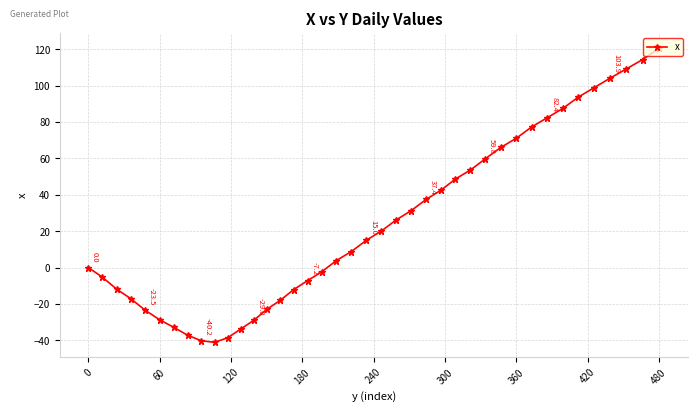

What is the average value?

24.2